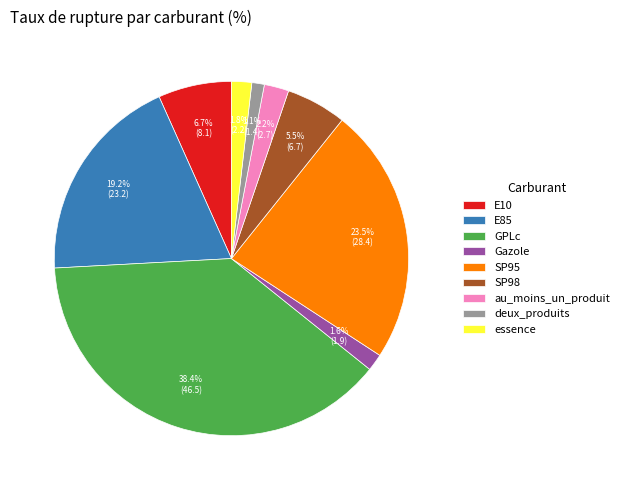

True or false: E10 accounts for 7% of the total.

True